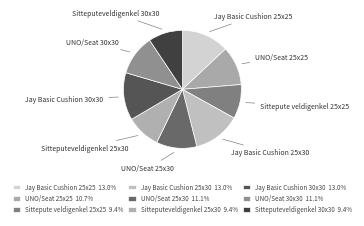

Is Sitteputeveldigenkel 30x30 the majority of the pie?

No